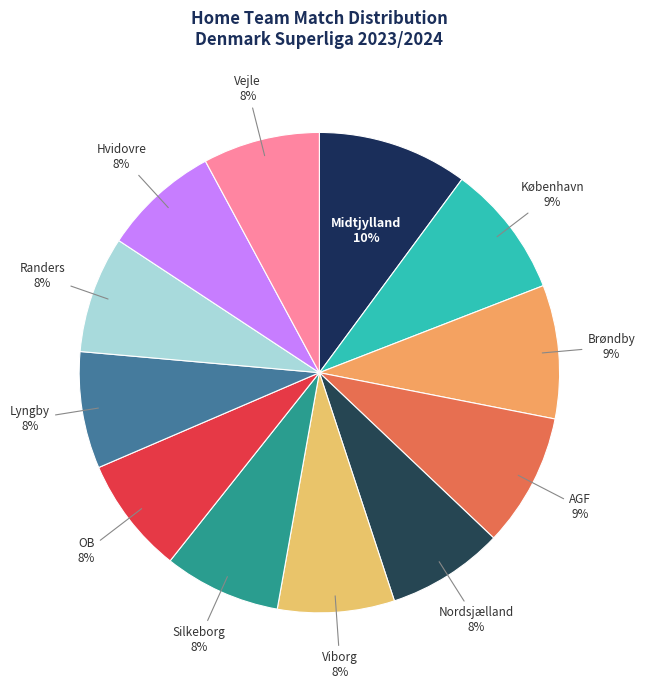

To the nearest percent, what is the average slice percentage?

8%